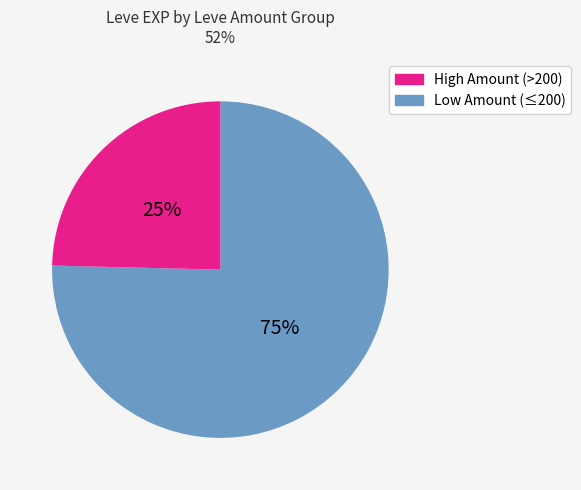

To the nearest percent, what is the average slice percentage?

50%